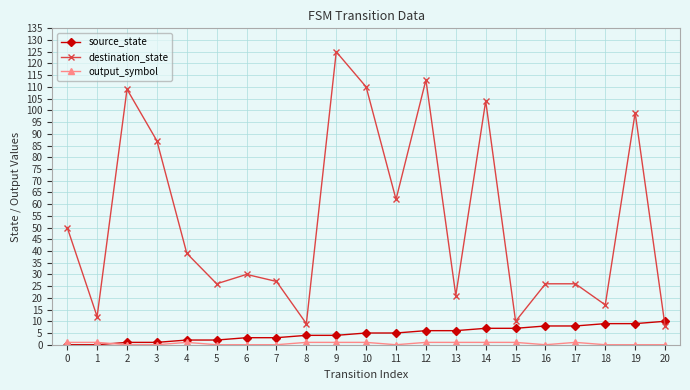

At which category does destination_state reach its first local peak?

2